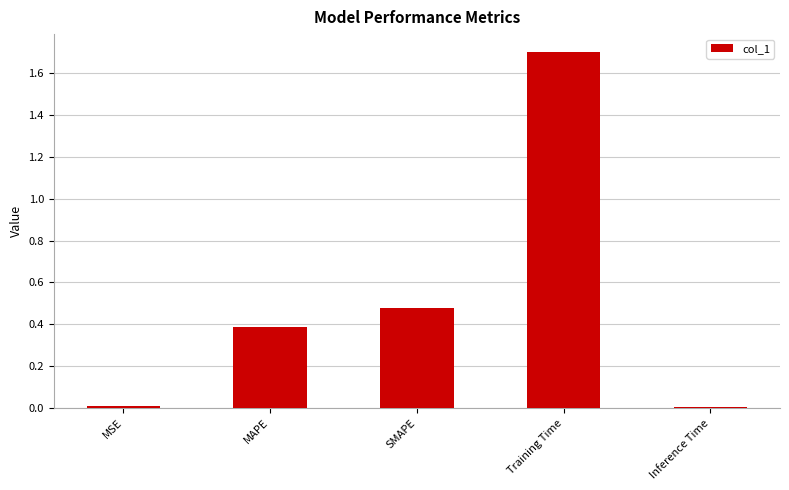

At which category does the chart reach its peak across all series?

Training Time